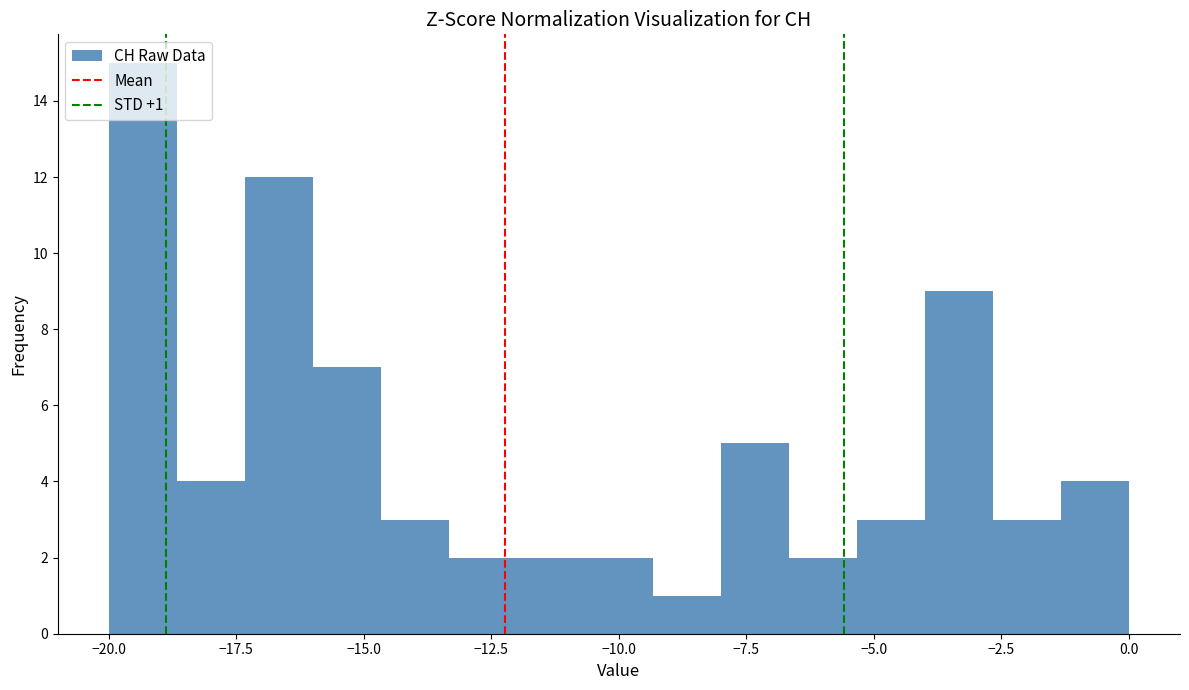

Around what value on the x-axis is the tallest bar? Give the approximate position of its centre, as read against the axis.

-19.5